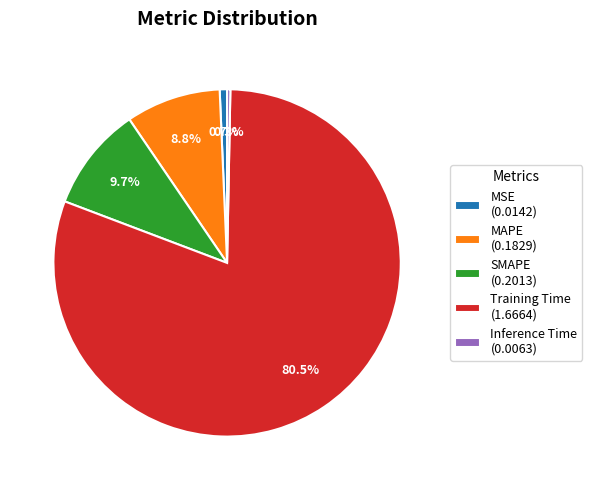

Which has a higher value, SMAPE (0.2013) or MAPE (0.1829)?

SMAPE (0.2013)